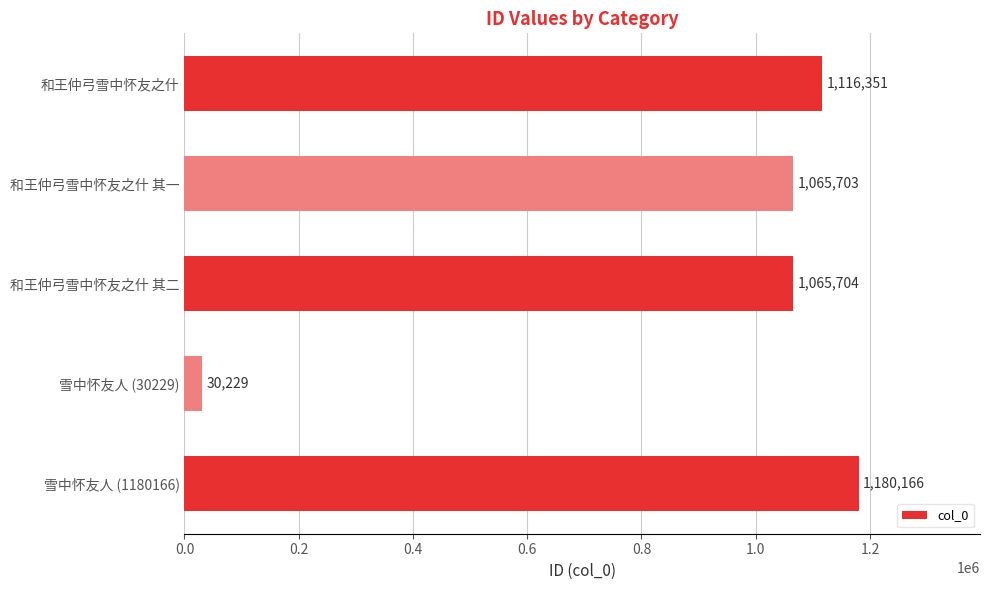

The chart shows a value of 717248 at 和王仲弓雪中怀友之什 其二. True or false?

False